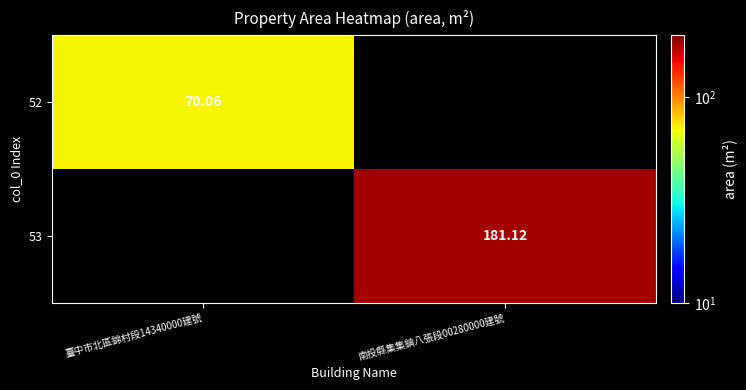

List the series in order of their peak value, lowest first.

52, 53